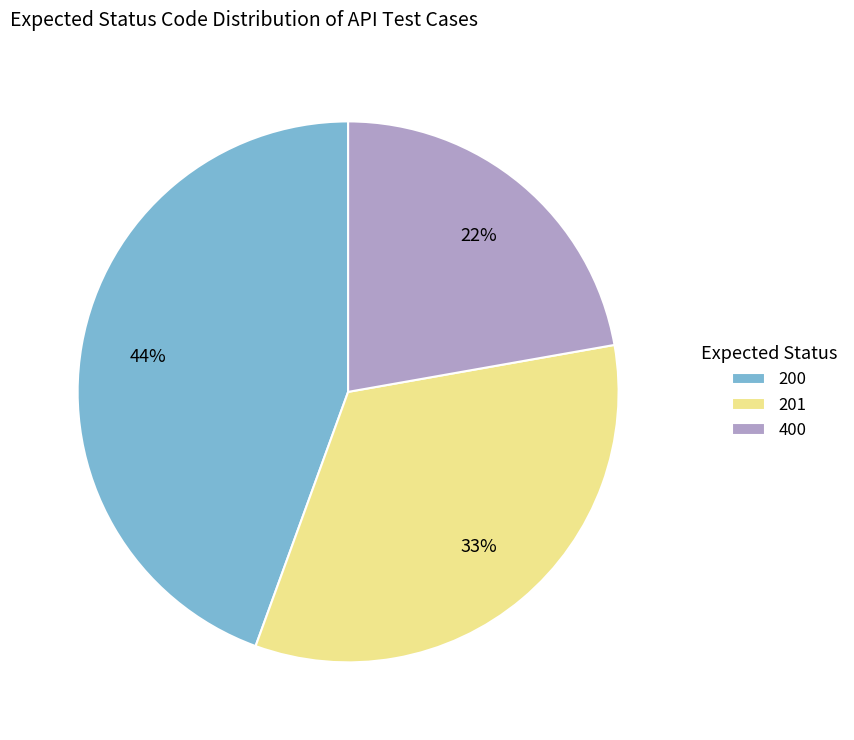

To the nearest percent, what portion does 200 represent?

44%